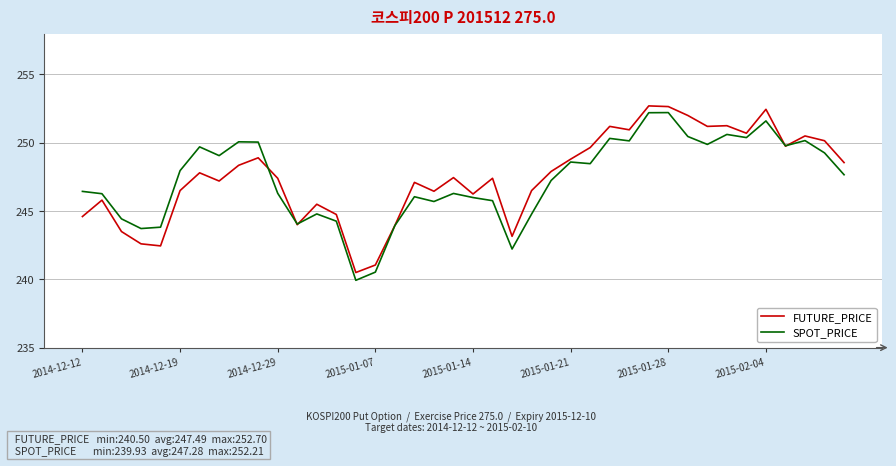

How many distinct data groups are displayed?

2